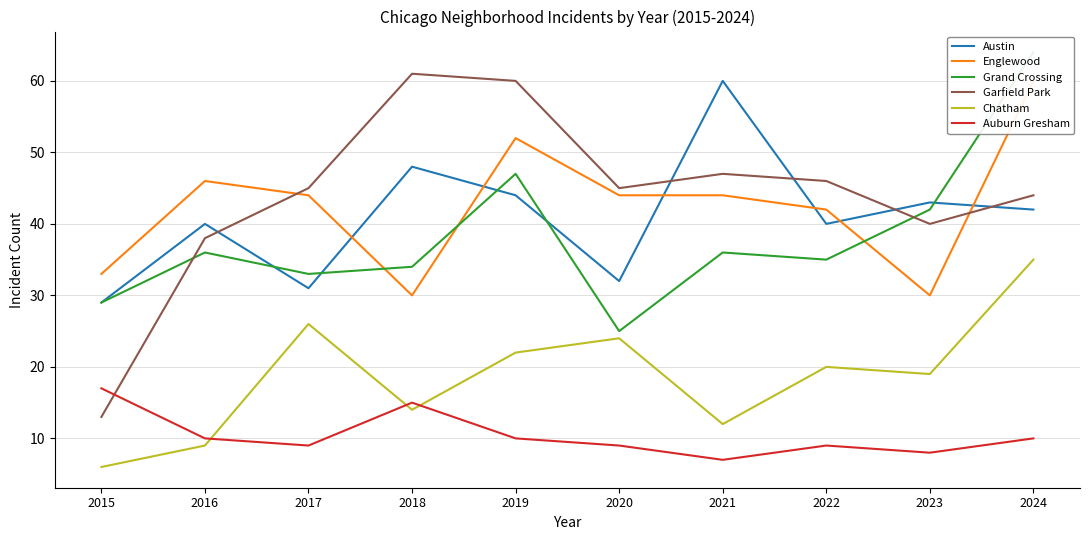

How many values in the Garfield Park series are below 45?

4